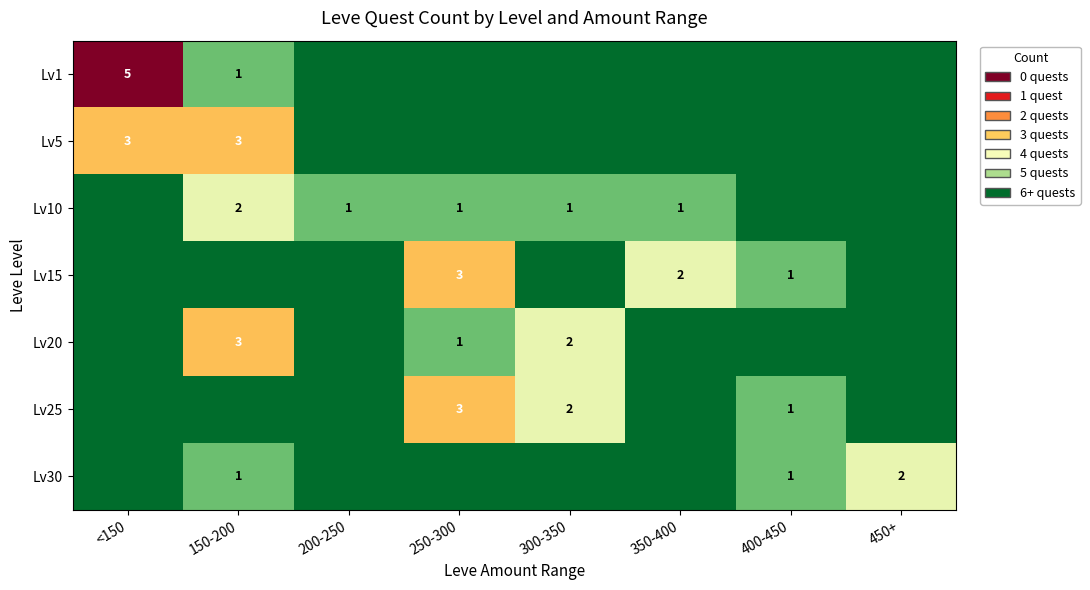

The Lv15 series shows 3 at 250-300. True or false?

True